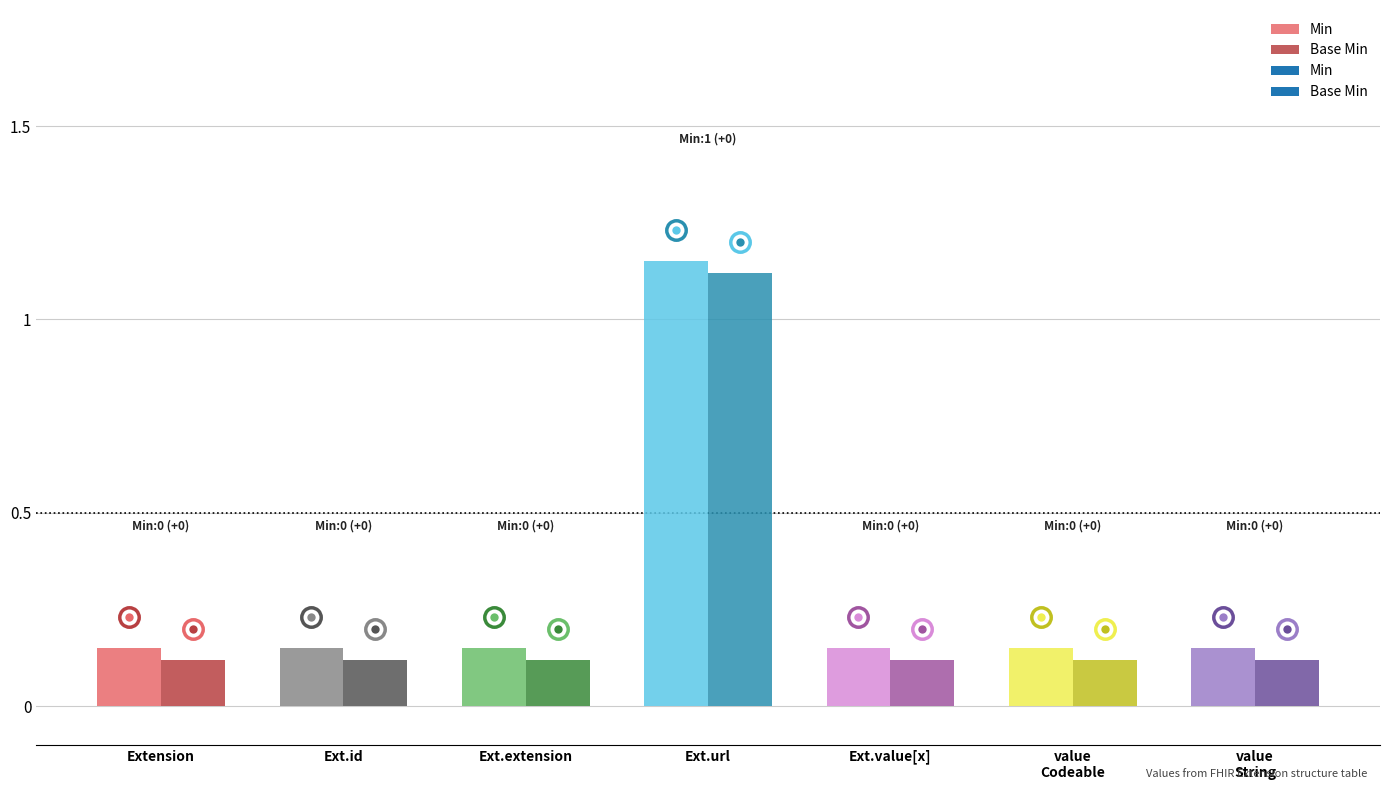

Is it true that Base Min equals 0 at Extension.extension?

False